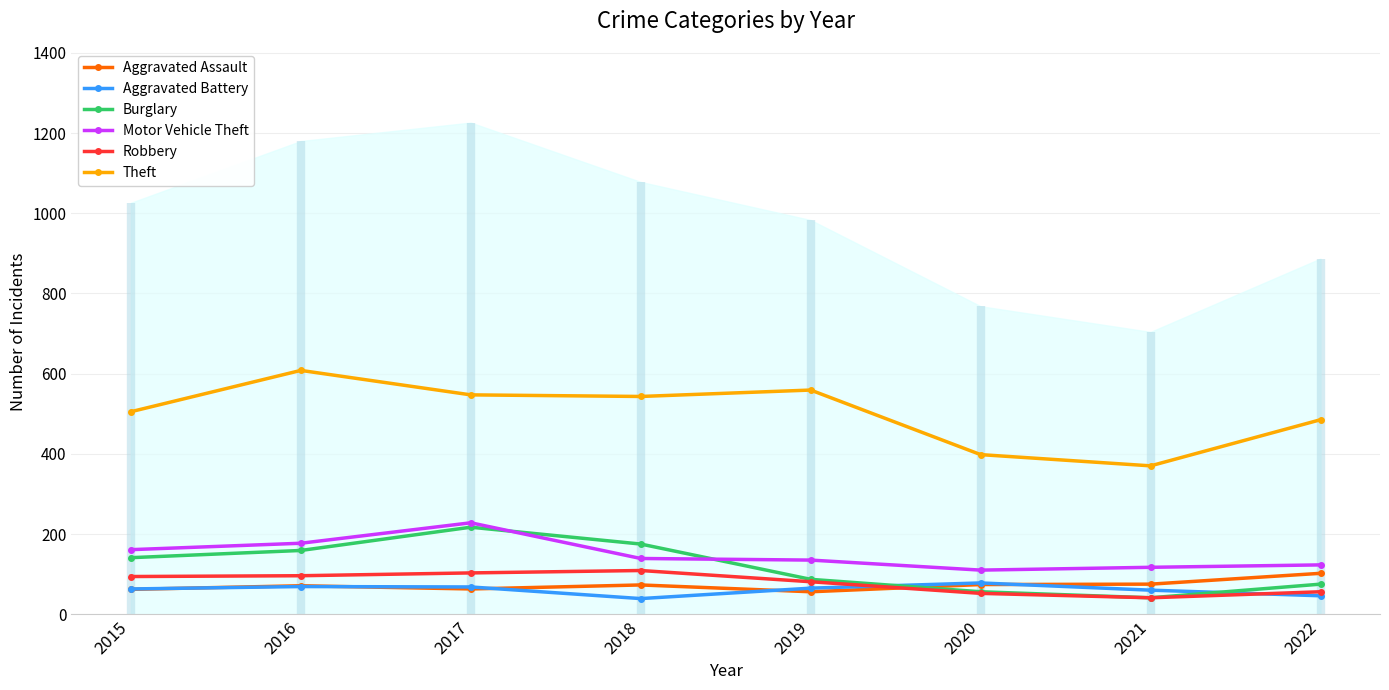

Reading left to right, transcribe all the data shown in this chart.

Aggravated Assault: 62	71	63	73	56	74	75	102
Aggravated Battery: 63	69	68	39	65	78	60	46
Burglary: 141	159	217	175	87	56	41	75
Motor Vehicle Theft: 161	177	228	139	135	110	117	123
Robbery: 94	96	103	109	81	52	41	56
Theft: 505	608	547	543	559	398	370	485